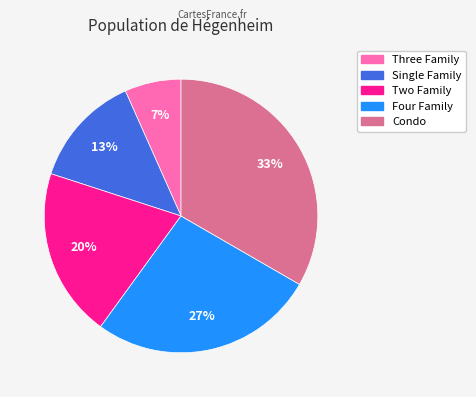

To the nearest percent, what is the difference between the Two Family and Condo slice percentages?

13%